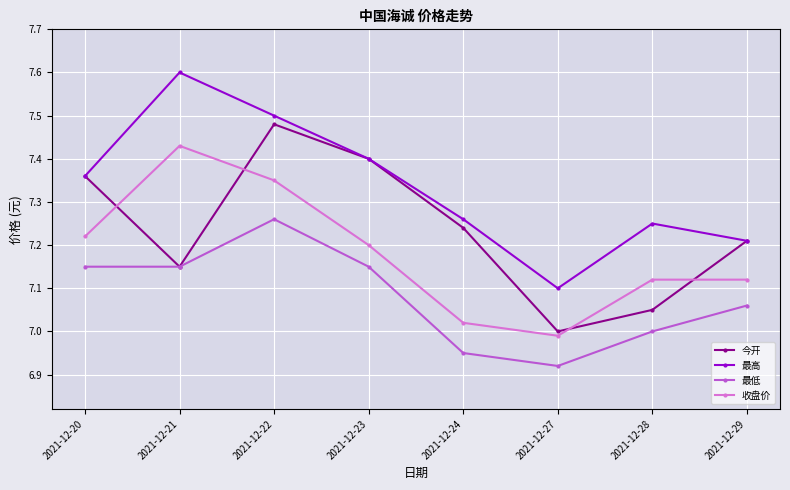

Is the value of 最高 at 2021-12-27 greater than the value of 收盘价 at 2021-12-24?

Yes